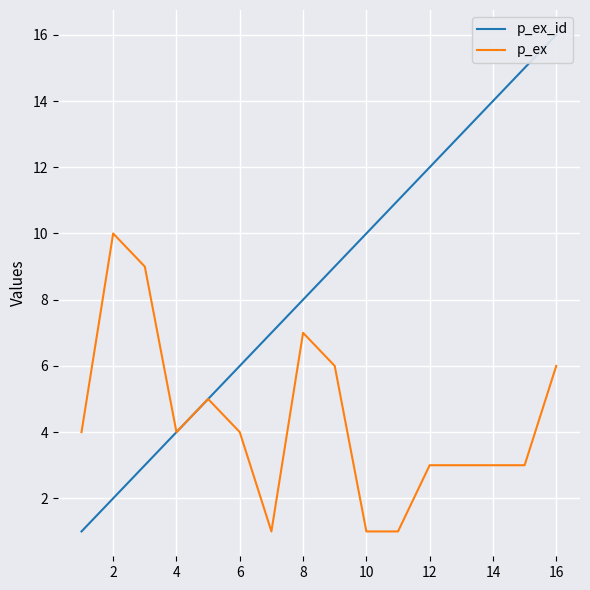

Reading left to right, what are all the values shown in this chart?

p_ex_id: 1	2	3	4	5	6	7	8	9	10	11	12	13	14	15	16
p_ex: 4	10	9	4	5	4	1	7	6	1	1	3	3	3	3	6